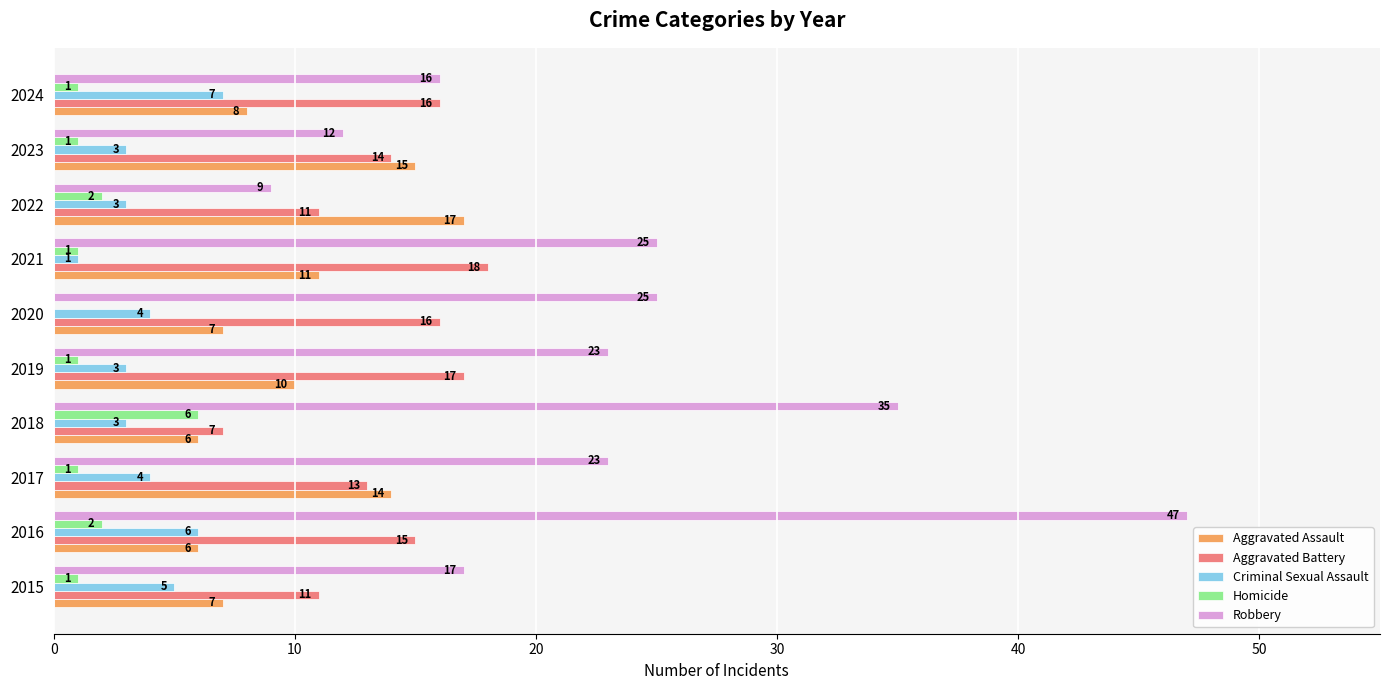

True or false: Criminal Sexual Assault has a value of 9 at 2016.

False